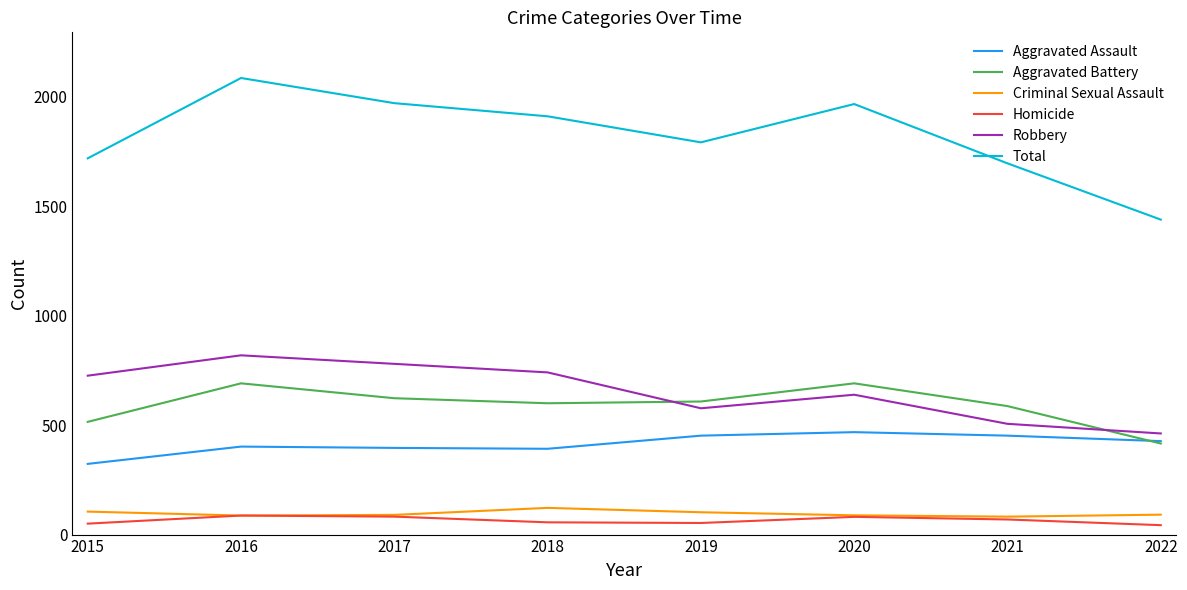

The value of Aggravated Assault at 2019 is 452. True or false?

True